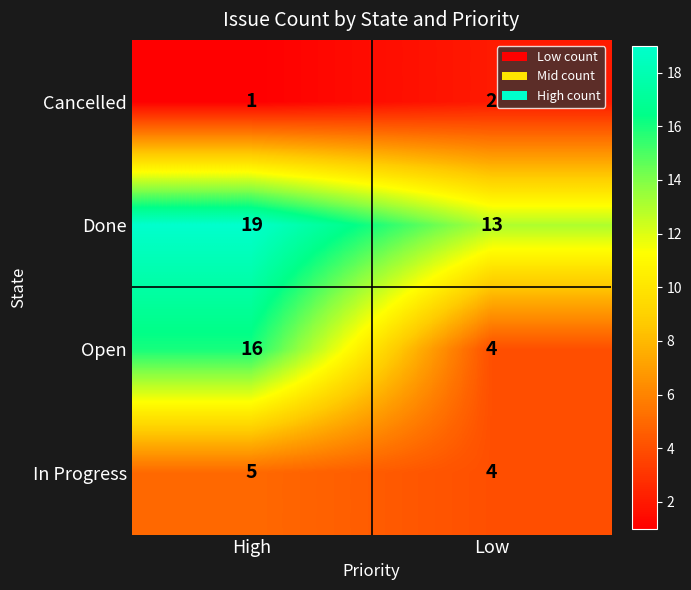

What is the sum of the Open values at Low and High?

20